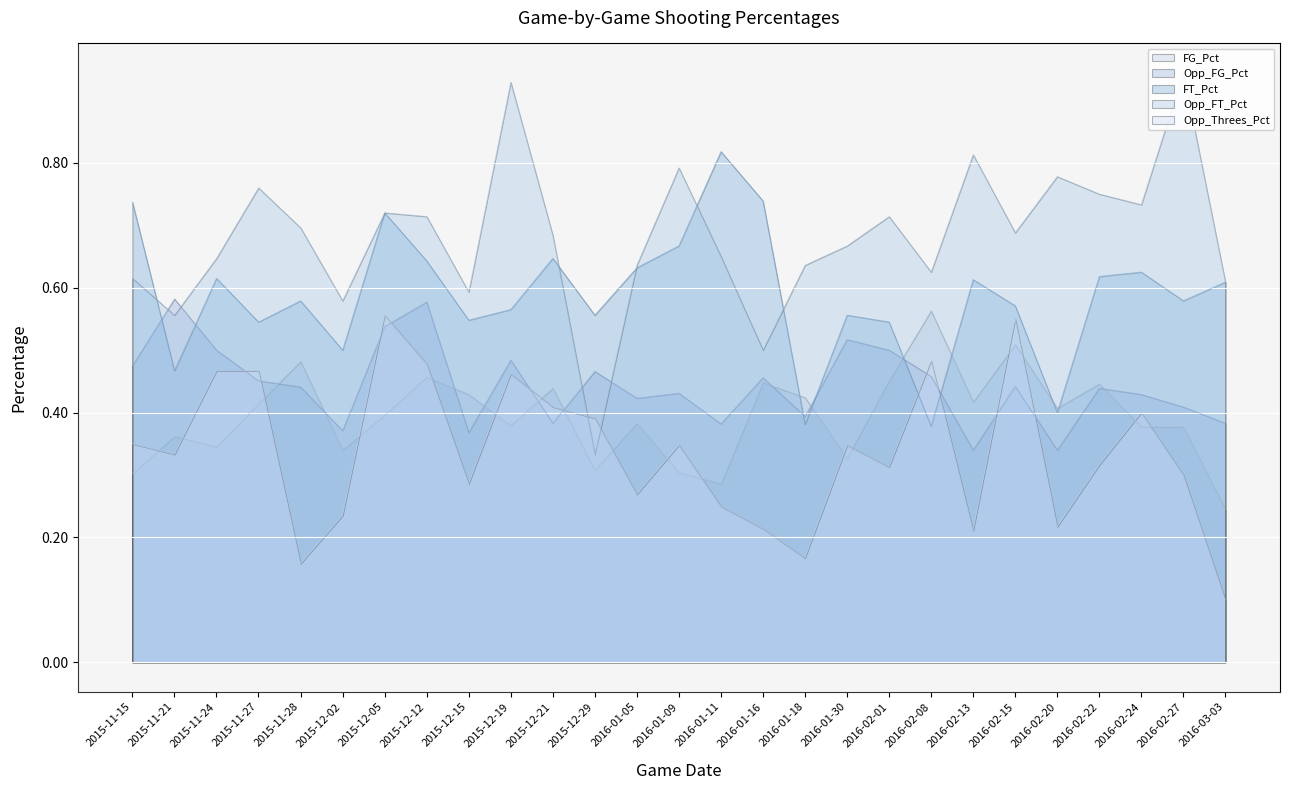

Rank the categories by FG_Pct value from highest to lowest.

2016-02-08, 2016-02-15, 2015-11-28, 2015-12-12, 2016-02-01, 2016-01-16, 2016-02-22, 2015-12-21, 2015-12-15, 2016-01-18, 2016-02-13, 2015-11-27, 2016-02-20, 2015-12-05, 2016-01-05, 2015-12-19, 2016-02-24, 2016-02-27, 2015-11-21, 2015-11-24, 2015-12-02, 2016-01-30, 2015-12-29, 2016-01-09, 2015-11-15, 2016-01-11, 2016-03-03